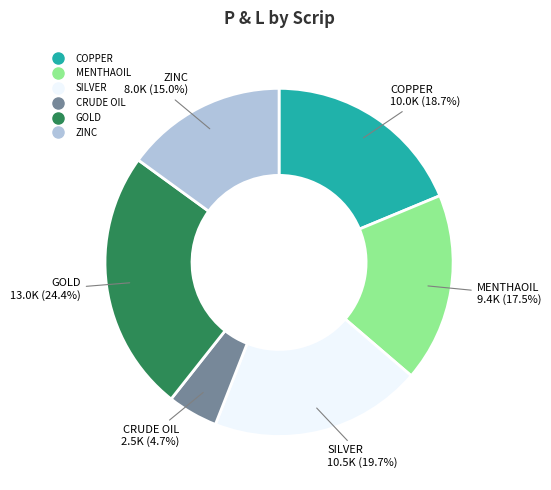

Is it true that GOLD is 24% of the pie?

True